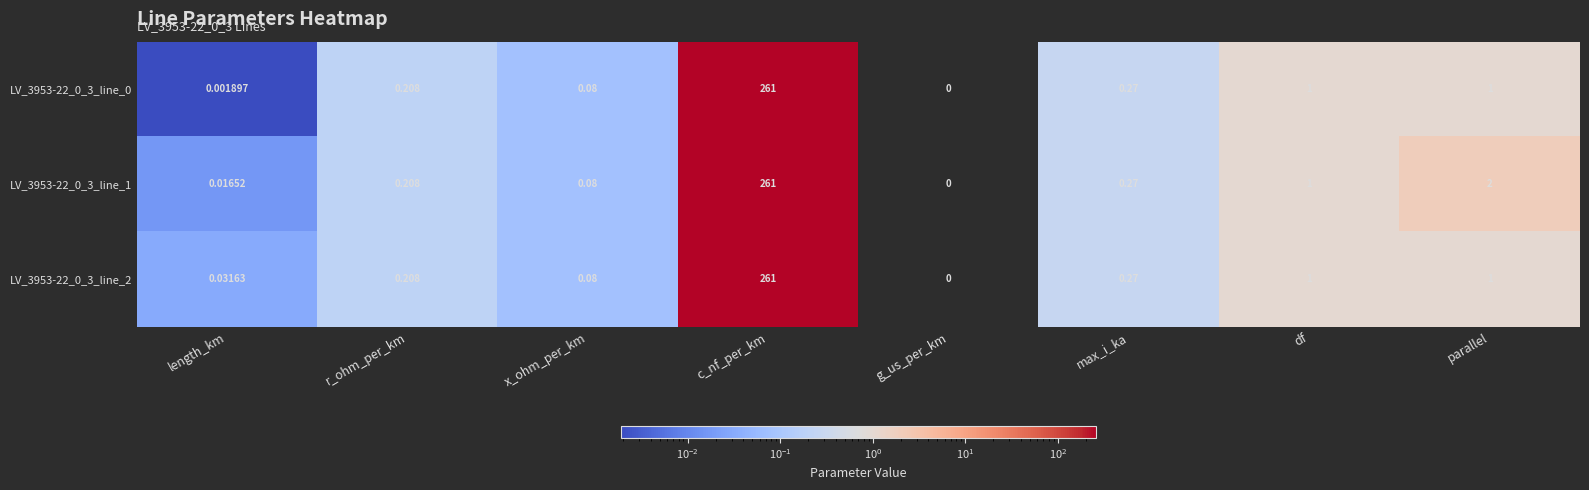

Which category has the lowest value across all series?

g_us_per_km